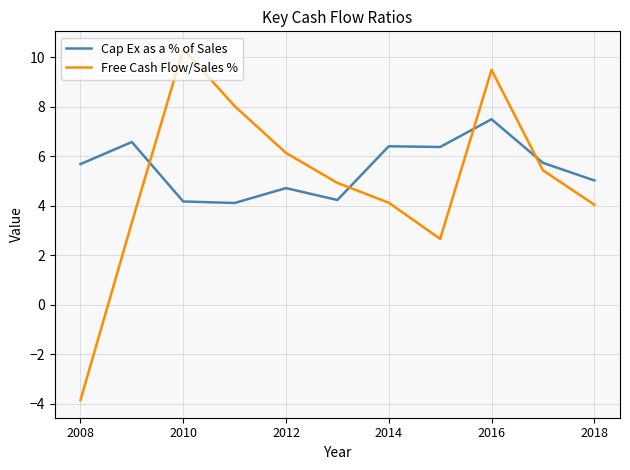

List the series in order of their peak value, lowest first.

Cap Ex as a % of Sales, Free Cash Flow/Sales %